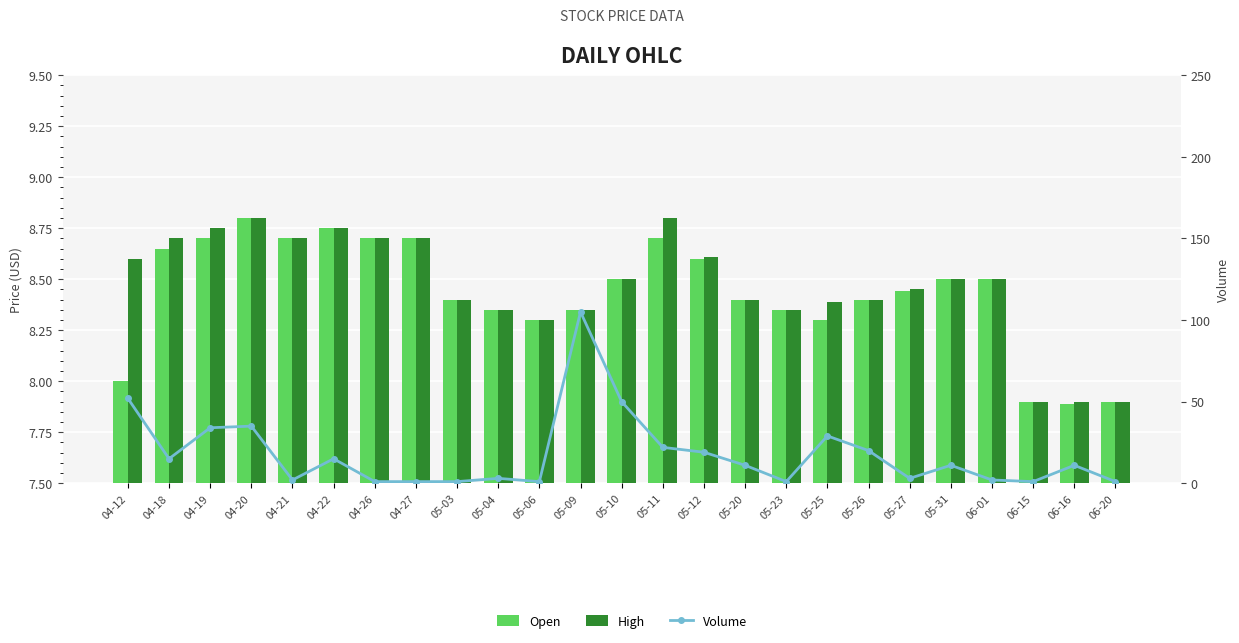

What is the total value across all series at 04-22?

32.5